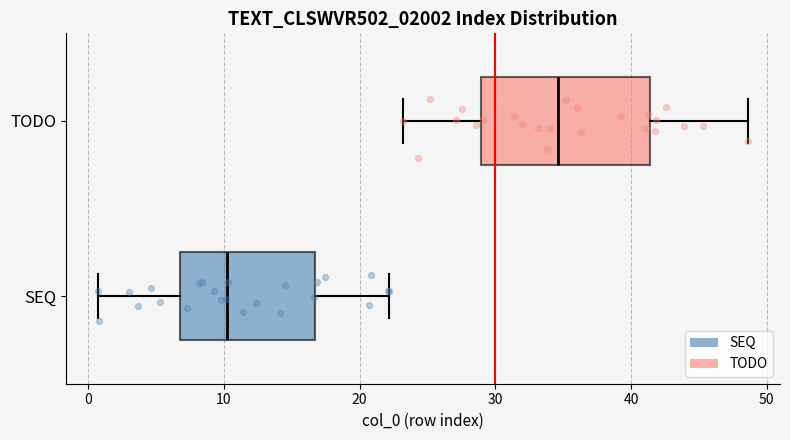

Reading bottom to top, read every box against the x-axis: the position of its median line, the range the box covers, and the ends of its whiskers. The values are not printed on the chart, so give them approximately, as read against the axis.

SEQ: median 10, box 7 to 17, whiskers 1 to 22
TODO: median 35, box 29 to 41, whiskers 23 to 49